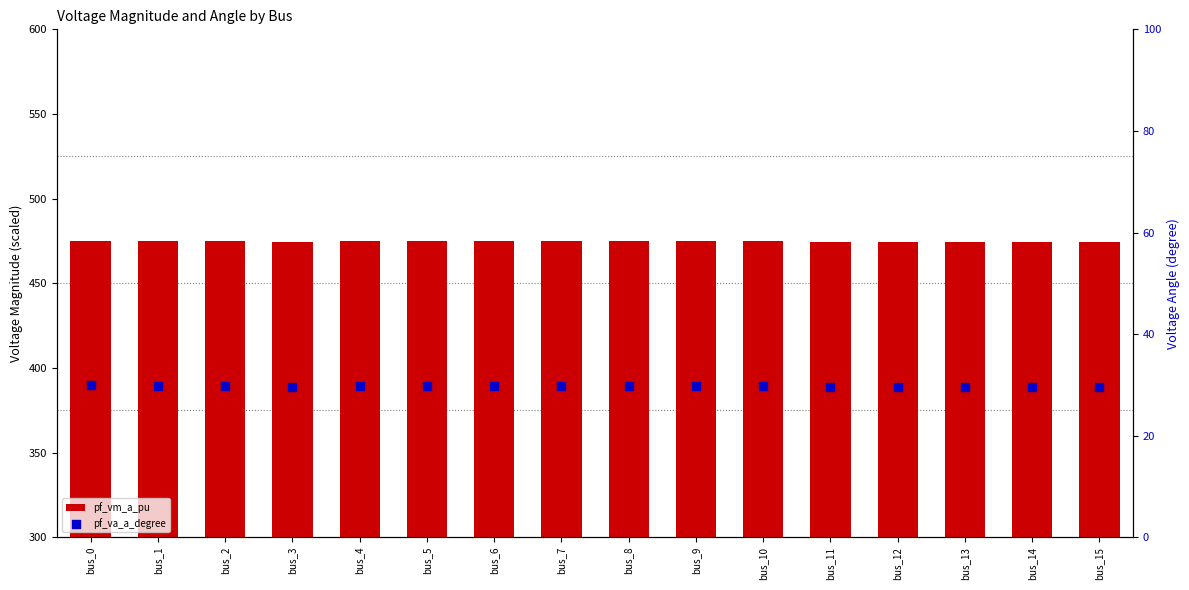

Which series contains the lowest Y value?

pf_va_a_degree